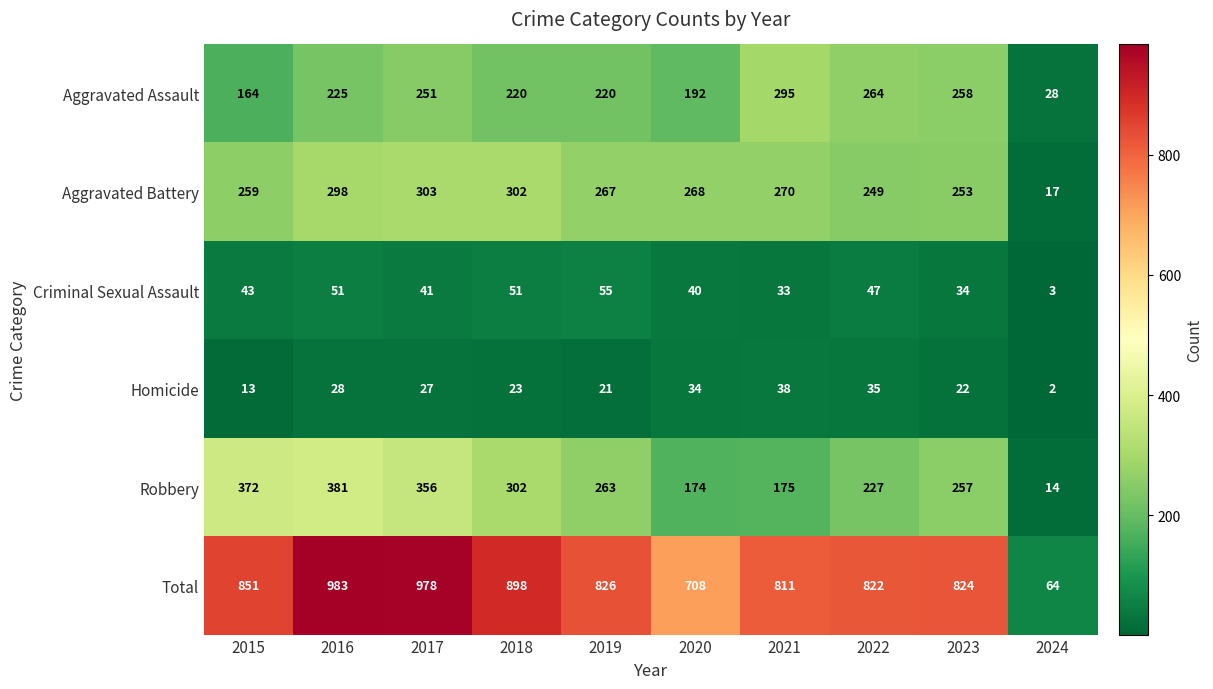

The value of Criminal Sexual Assault at 2022 is 47. True or false?

True